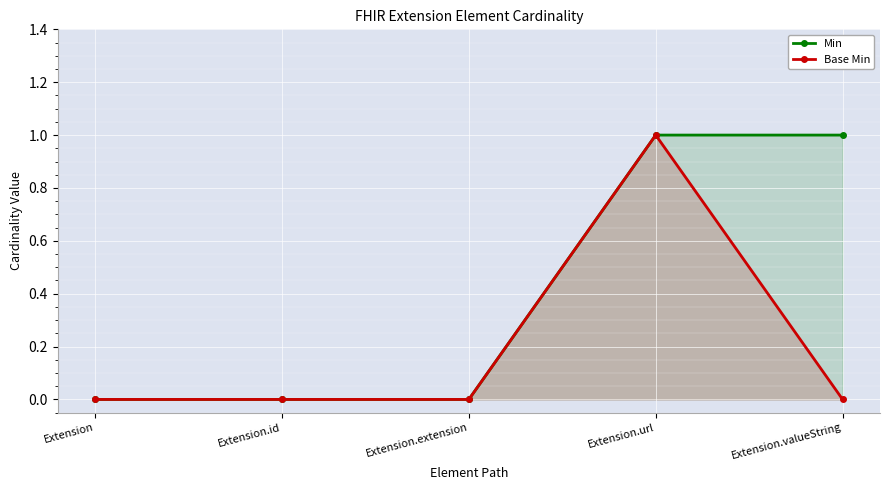

Is it true that Base Min equals 0 at Extension.id?

True